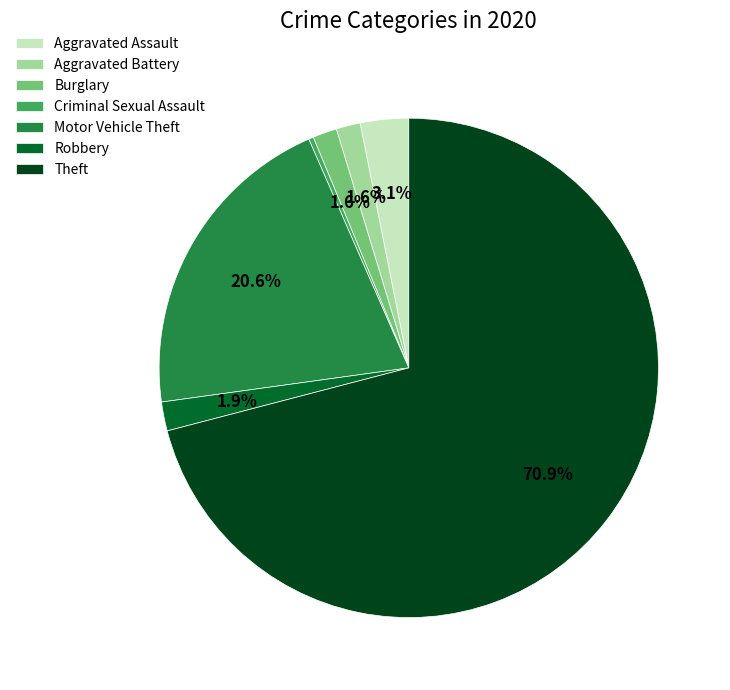

Is it true that Aggravated Battery is 2% of the pie?

True